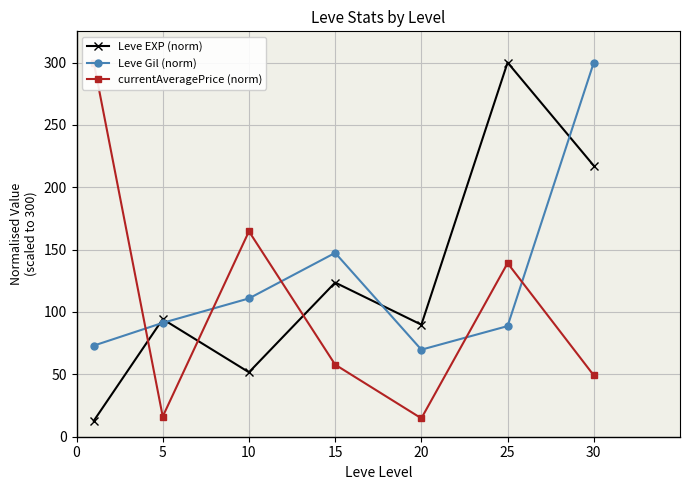

How many categories are shown in the chart?

7